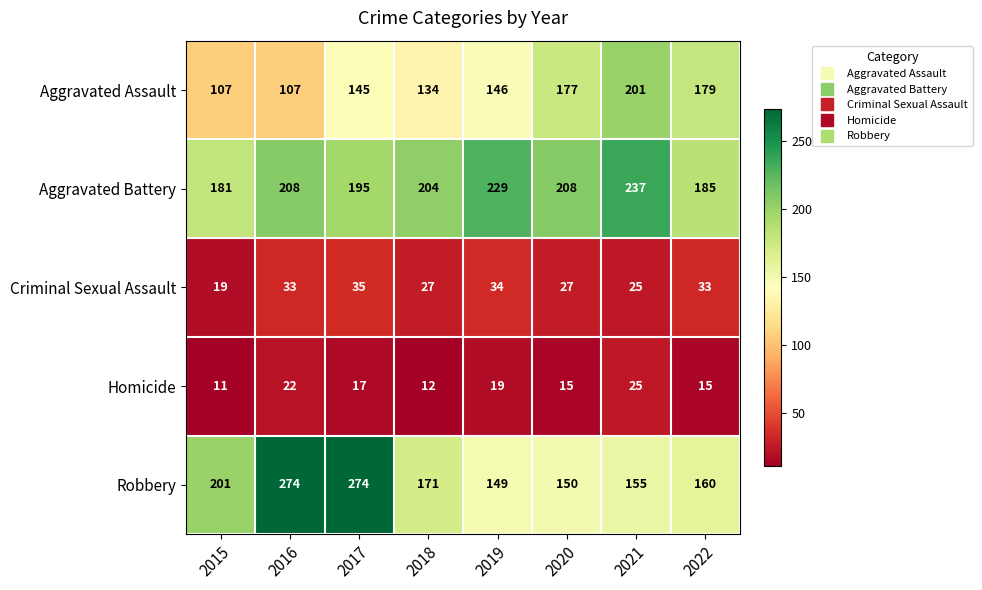

Where is Robbery nearest to the value 211?

2015